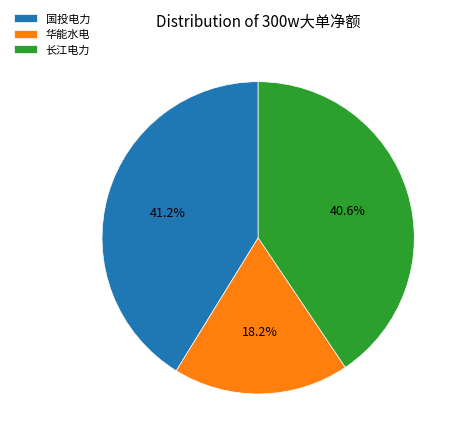

Which category has the smallest portion of the pie?

华能水电